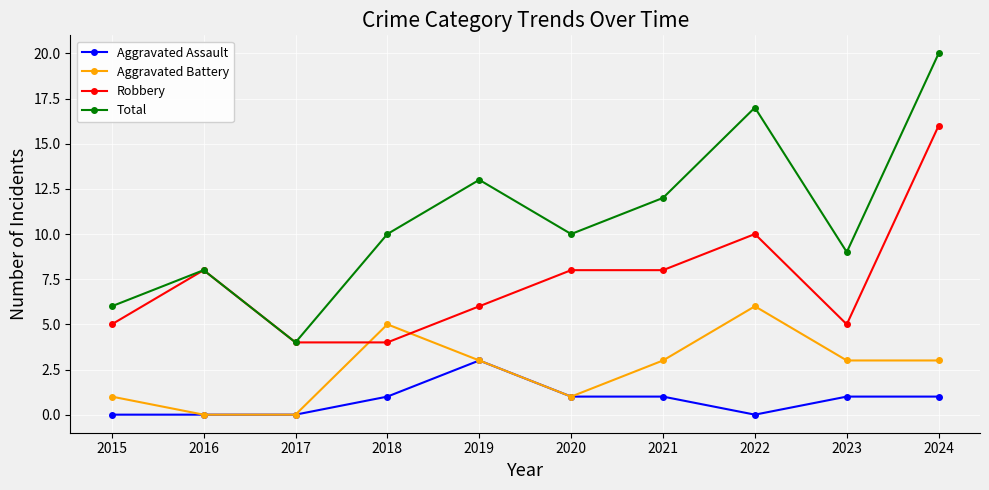

Which category has the highest value across all series?

2024